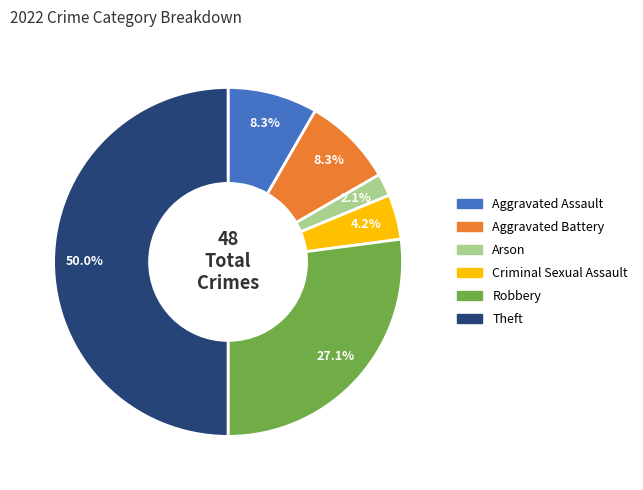

Which category has the biggest portion of the pie?

Theft